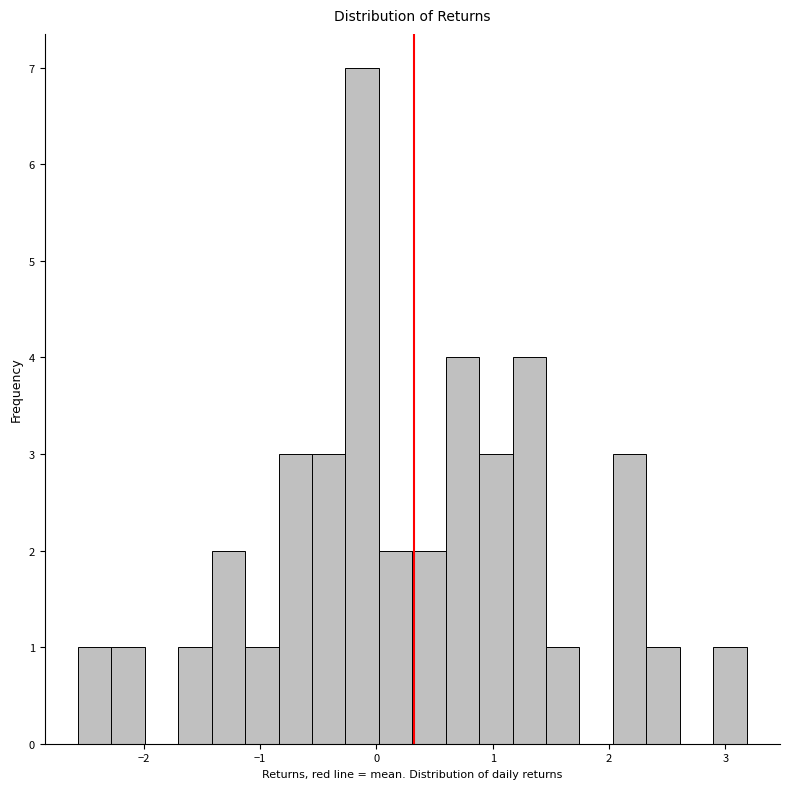

Around what value on the x-axis is the tallest bar? Give the approximate position of its centre, as read against the axis.

-0.1